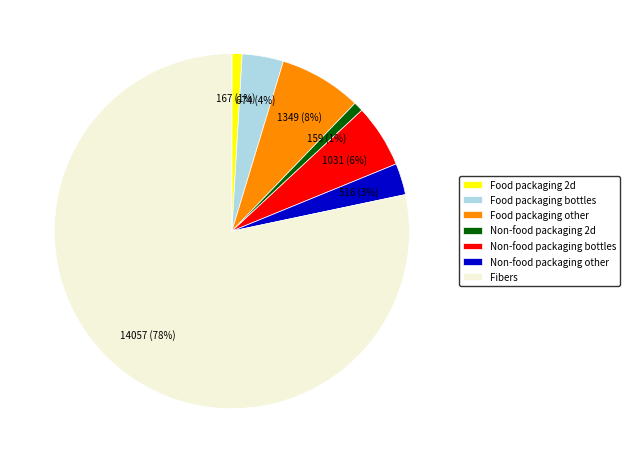

To the nearest percent, what is the average slice percentage?

14%